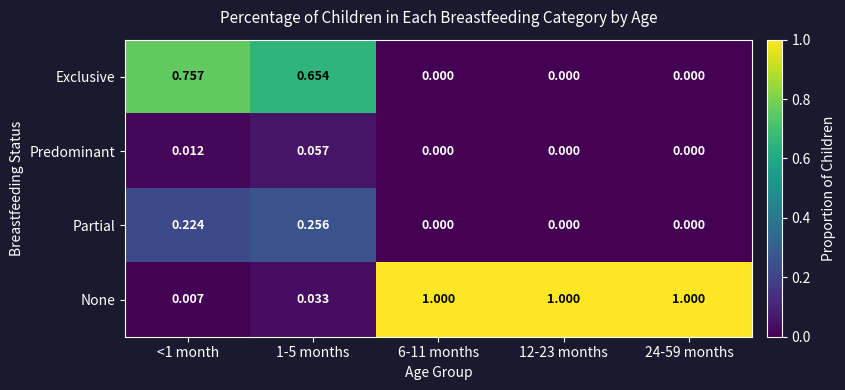

Is the value of Partial at 12-23 months greater than the value of Exclusive at 1-5 months?

No